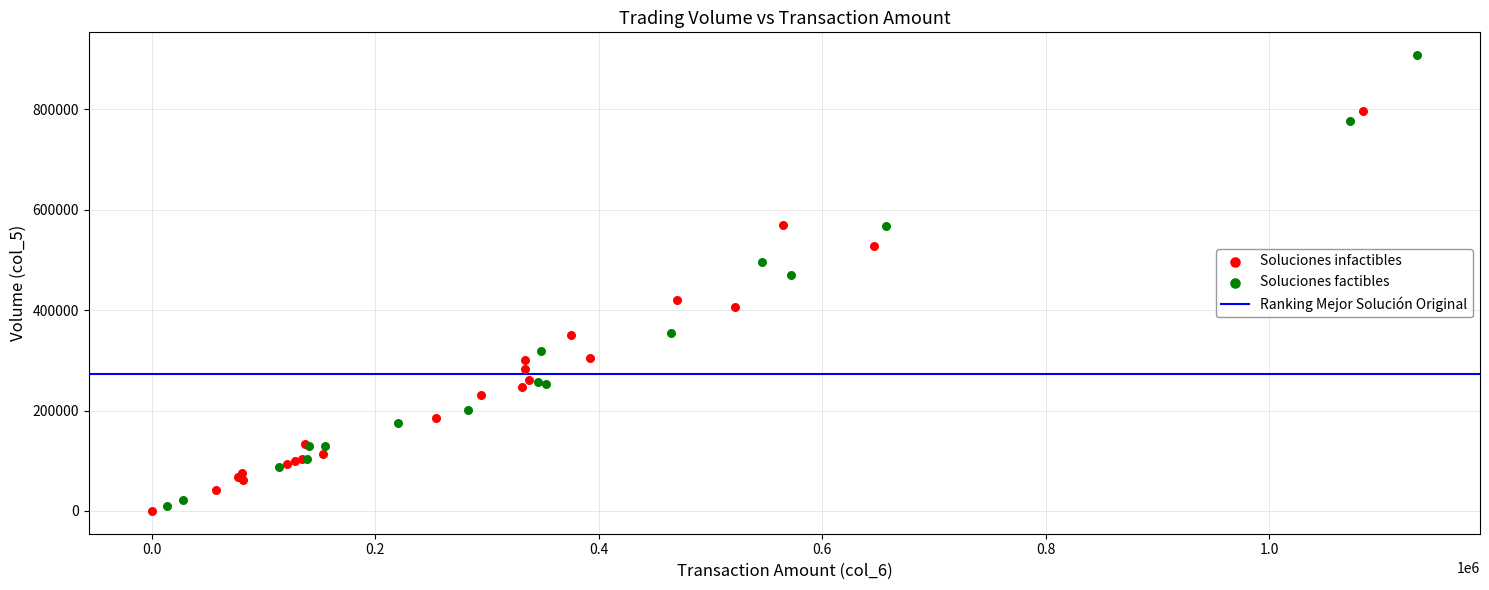

Which series has the largest Y range (max minus min)?

Soluciones factibles